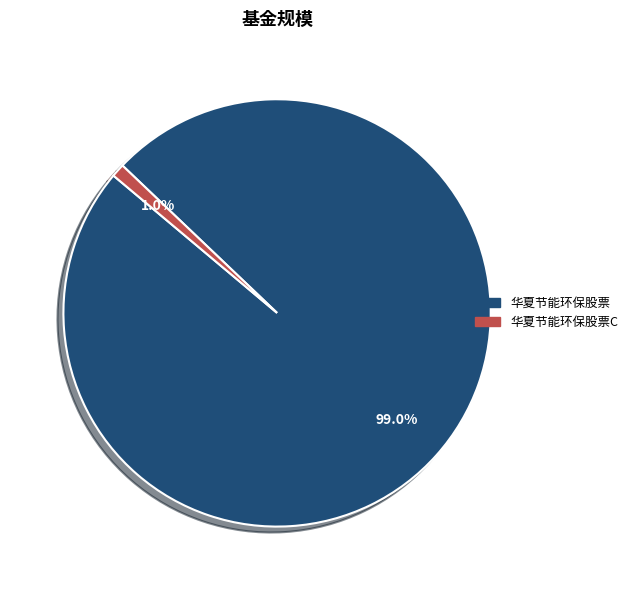

How many segments does this pie chart have?

2